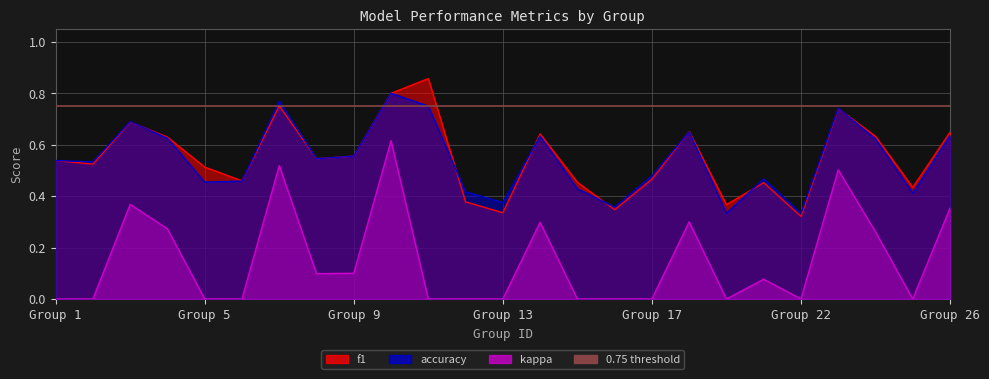

How many lines are shown in the chart?

3